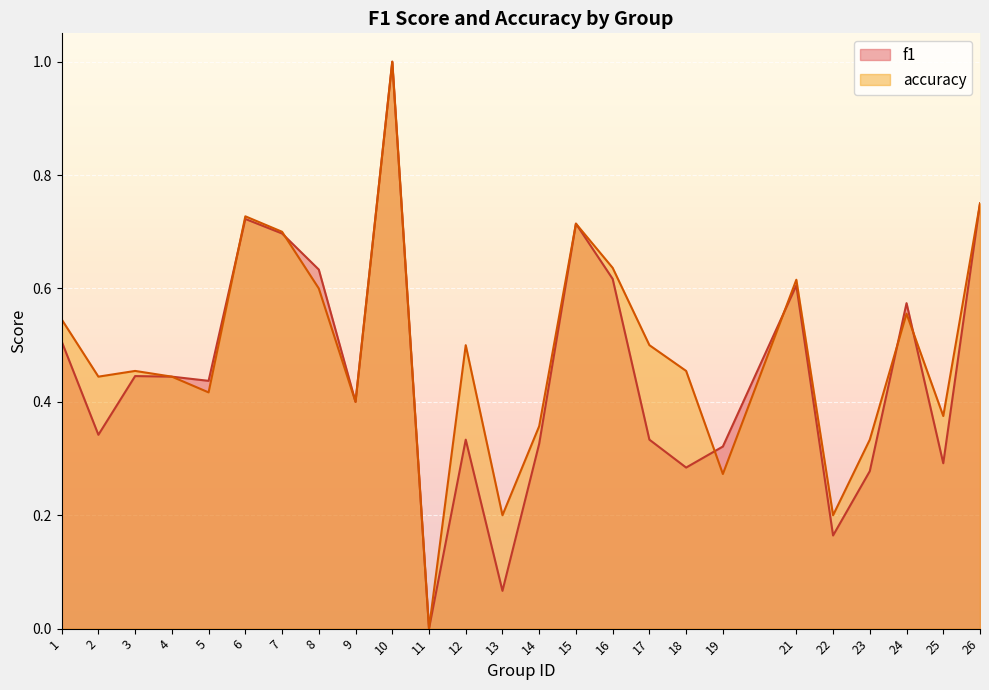

Where is f1 nearest to the value 0?

11